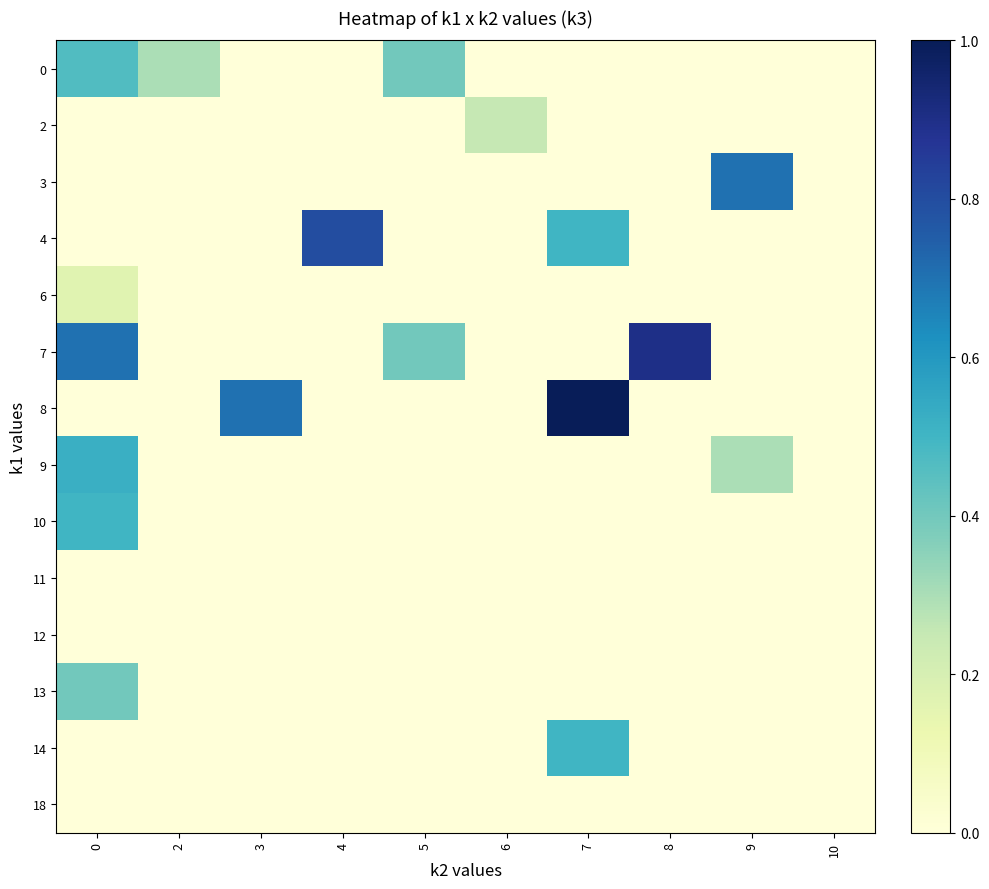

Reading left to right, extract all data points from this chart.

0: 0=0.5	2=0.3	3=0.0	4=0.0	5=0.4	6=0.0	7=0.0	8=0.0	9=0.0	10=0.0
2: 0=0.0	2=0.0	3=0.0	4=0.0	5=0.0	6=0.2	7=0.0	8=0.0	9=0.0	10=0.0
3: 0=0.0	2=0.0	3=0.0	4=0.0	5=0.0	6=0.0	7=0.0	8=0.0	9=0.7	10=0.0
4: 0=0.0	2=0.0	3=0.0	4=0.8	5=0.0	6=0.0	7=0.5	8=0.0	9=0.0	10=0.0
6: 0=0.2	2=0.0	3=0.0	4=0.0	5=0.0	6=0.0	7=0.0	8=0.0	9=0.0	10=0.0
7: 0=0.7	2=0.0	3=0.0	4=0.0	5=0.4	6=0.0	7=0.0	8=0.9	9=0.0	10=0.0
8: 0=0.0	2=0.0	3=0.7	4=0.0	5=0.0	6=0.0	7=1.0	8=0.0	9=0.0	10=0.0
9: 0=0.5	2=0.0	3=0.0	4=0.0	5=0.0	6=0.0	7=0.0	8=0.0	9=0.3	10=0.0
10: 0=0.5	2=0.0	3=0.0	4=0.0	5=0.0	6=0.0	7=0.0	8=0.0	9=0.0	10=0.0
11: 0=0.0	2=0.0	3=0.0	4=0.0	5=0.0	6=0.0	7=0.0	8=0.0	9=0.0	10=0.0
12: 0=0.0	2=0.0	3=0.0	4=0.0	5=0.0	6=0.0	7=0.0	8=0.0	9=0.0	10=0.0
13: 0=0.4	2=0.0	3=0.0	4=0.0	5=0.0	6=0.0	7=0.0	8=0.0	9=0.0	10=0.0
14: 0=0.0	2=0.0	3=0.0	4=0.0	5=0.0	6=0.0	7=0.5	8=0.0	9=0.0	10=0.0
18: 0=0.0	2=0.0	3=0.0	4=0.0	5=0.0	6=0.0	7=0.0	8=0.0	9=0.0	10=0.0